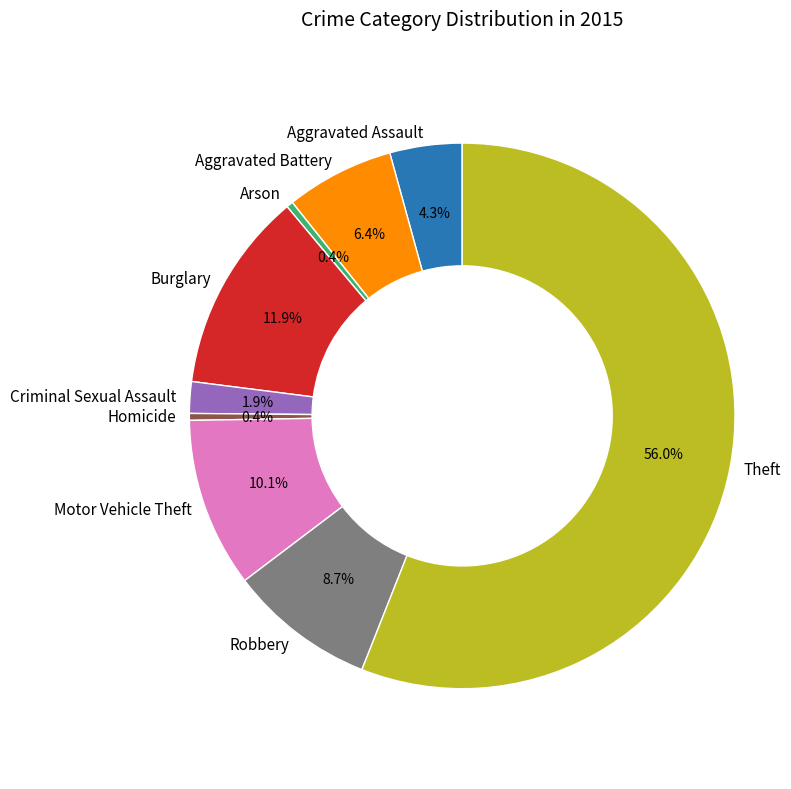

To the nearest percent, what is the average slice percentage?

11%